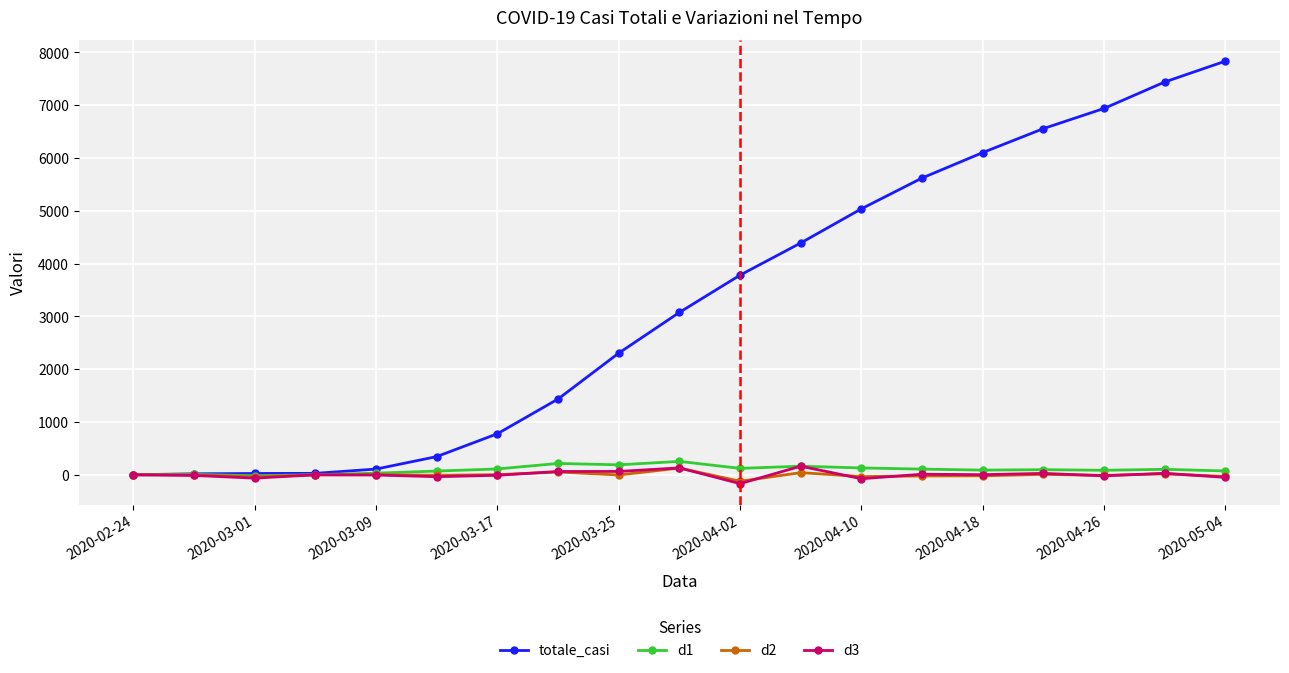

How many values in the d1 series are below 97?

9